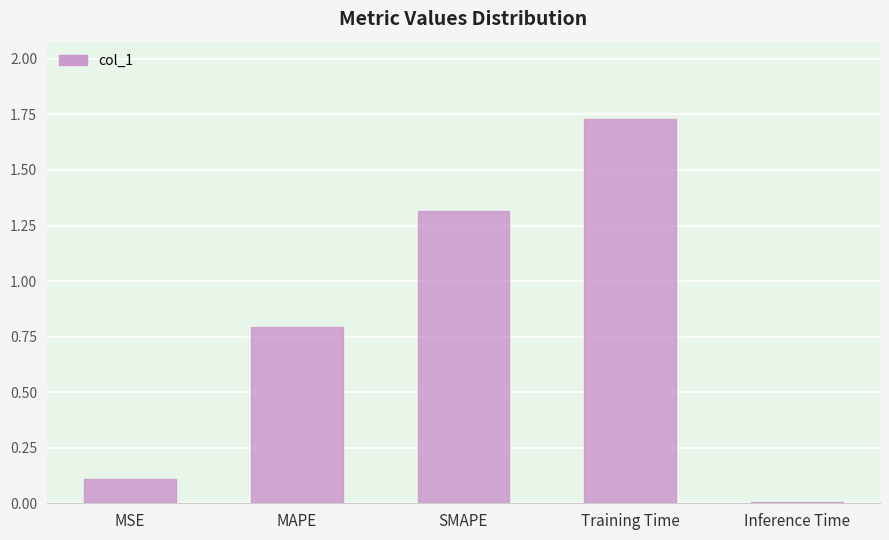

What is the change in value from SMAPE to Training Time?

+0.4